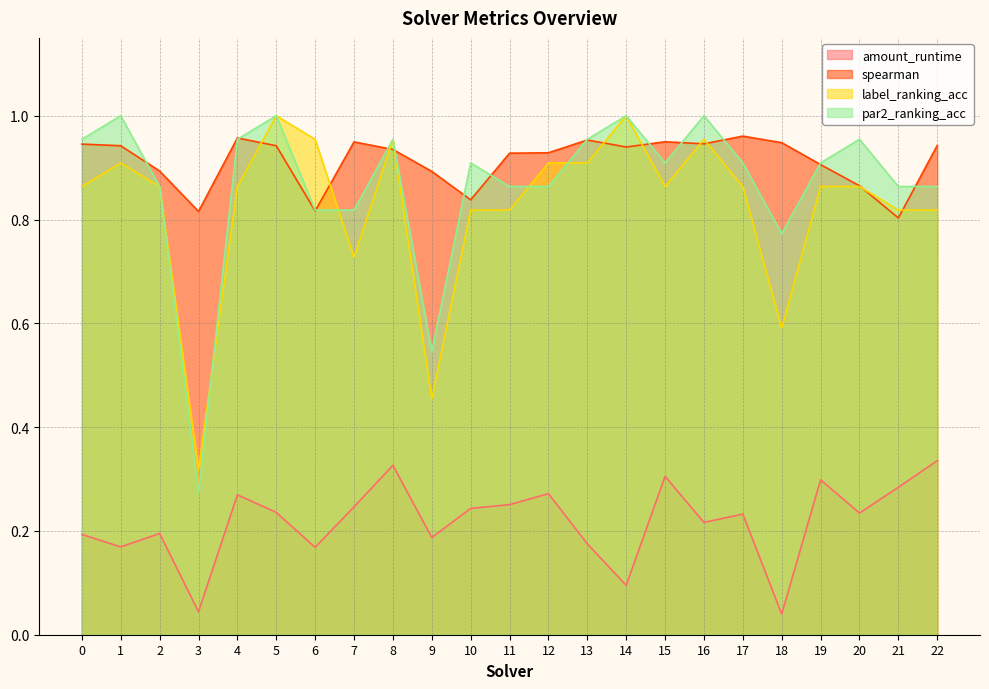

What is the difference between the second highest and minimum values in the amount_runtime series?

0.3